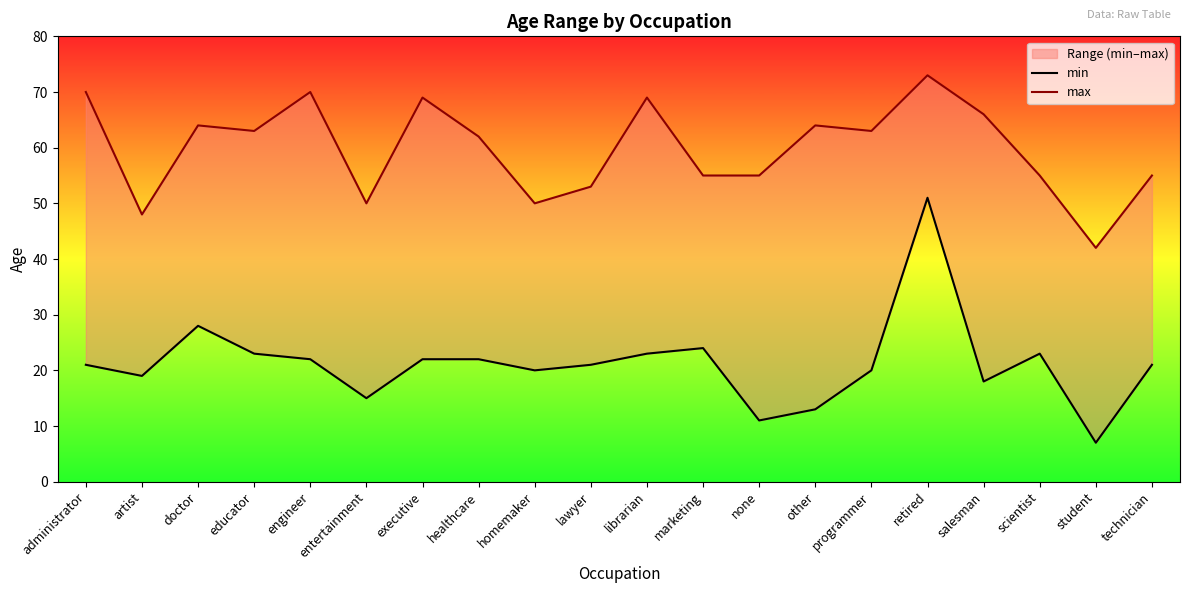

Which series has the largest total across all categories?

max